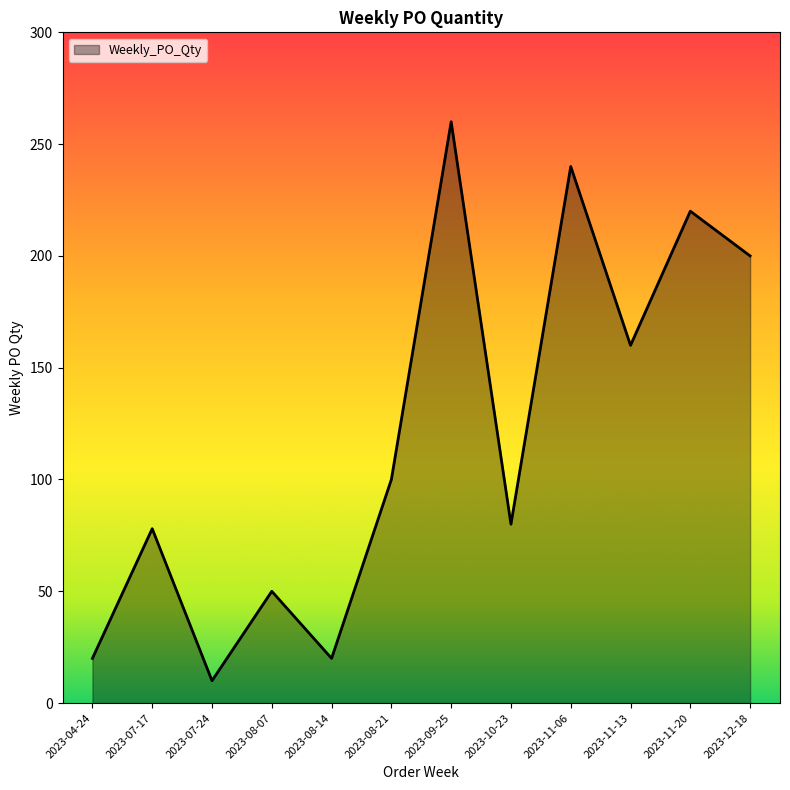

What is the ratio of the value at 2023-10-23 to the value at 2023-04-24?

4.0